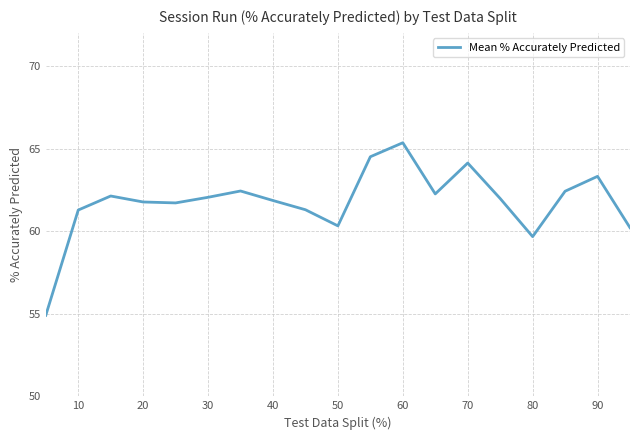

True or false: the data has more than 1 interior local peaks.

True